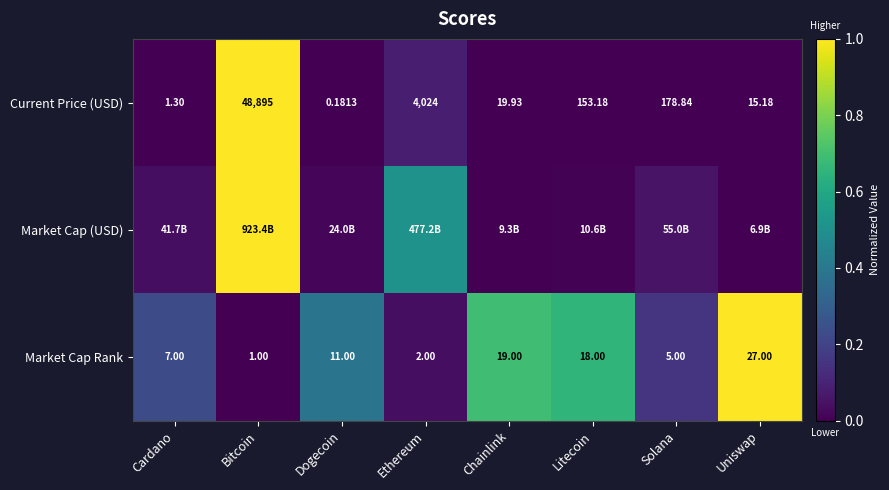

Which label corresponds to the smallest value in the chart?

Dogecoin